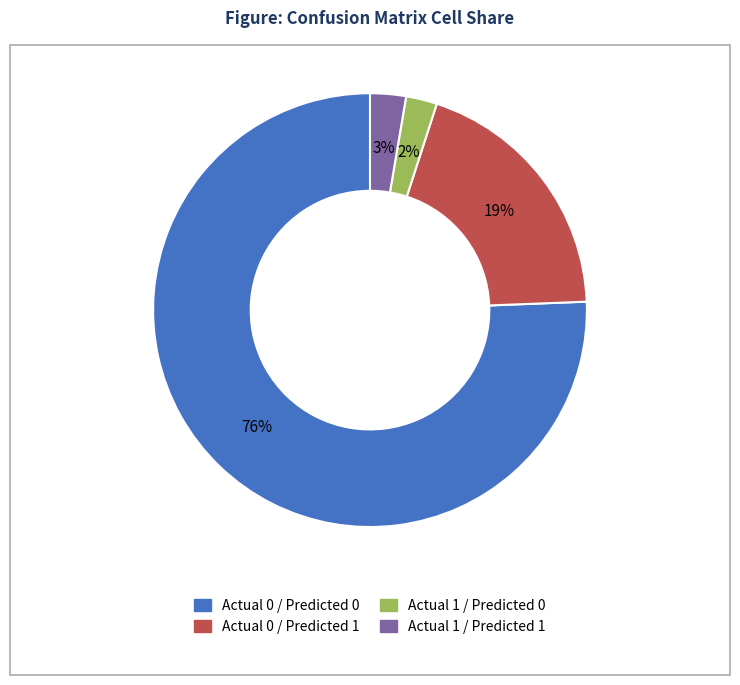

Do Actual 0 / Predicted 1 and Actual 0 / Predicted 0 together represent more than half of the pie?

Yes